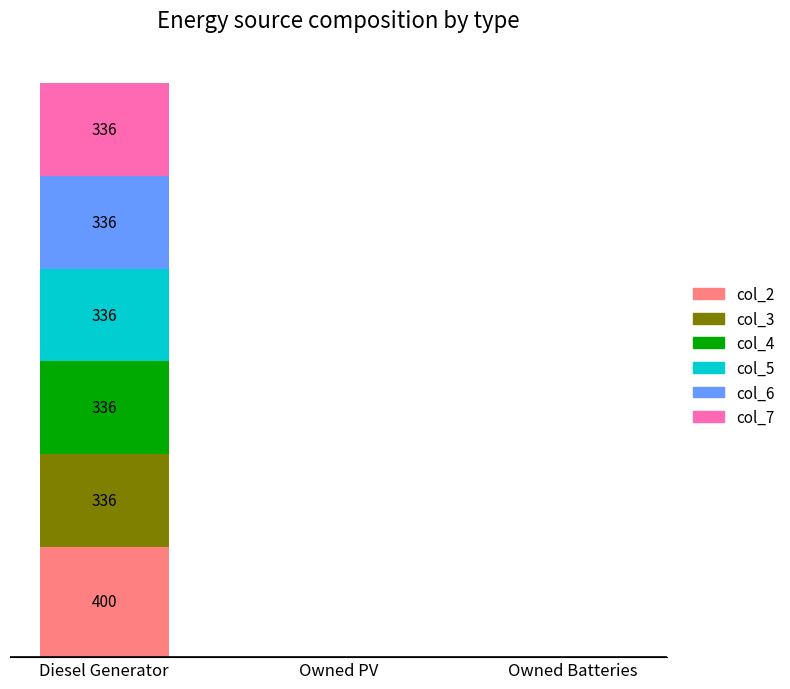

Between Diesel Generator and Owned PV, which series saw the biggest shift?

col_2